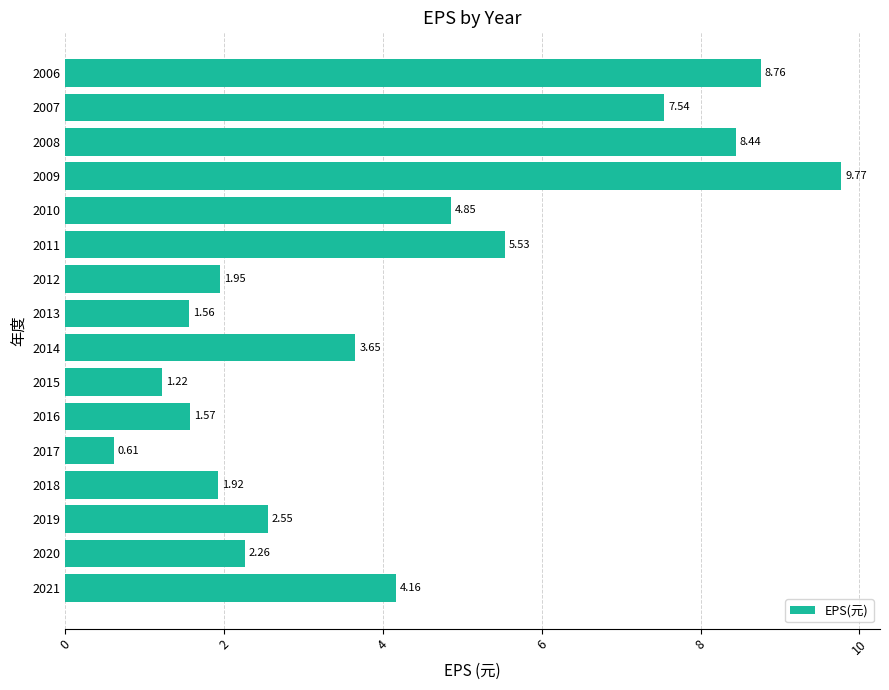

How many data points does each series have?

16